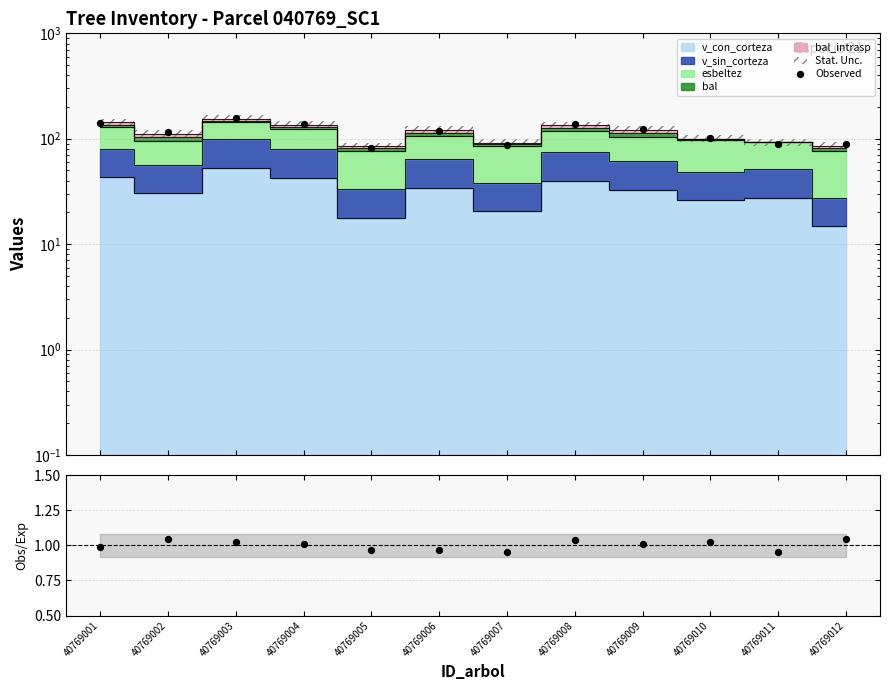

Approximately how many times larger is the value at 40769007 compared to 40769010?

0.9